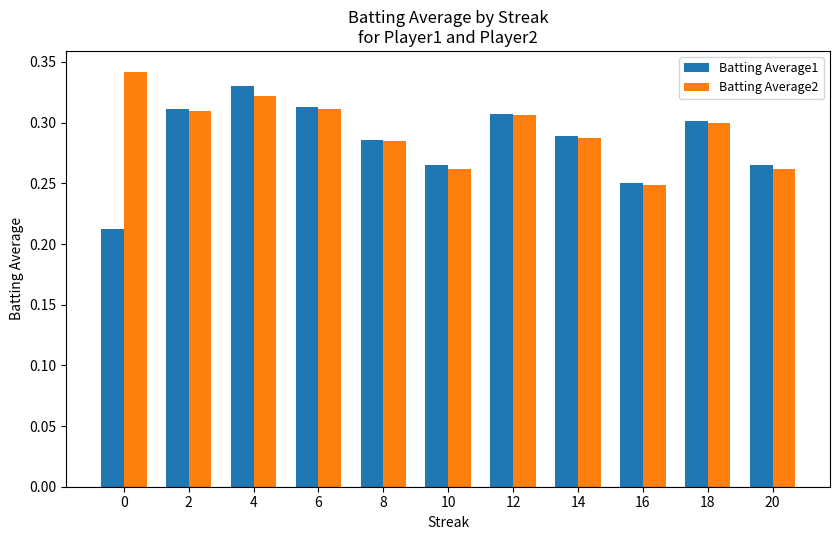

The Batting Average2 series shows 0.3 at 8. True or false?

True